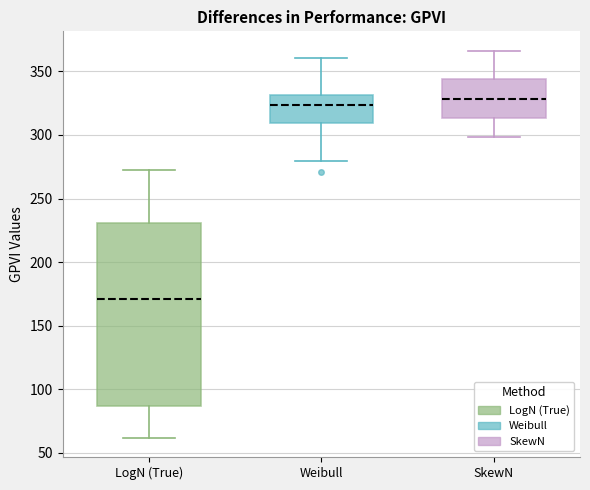

Which box is the tallest, from its lower edge to its upper edge?

LogN (True)